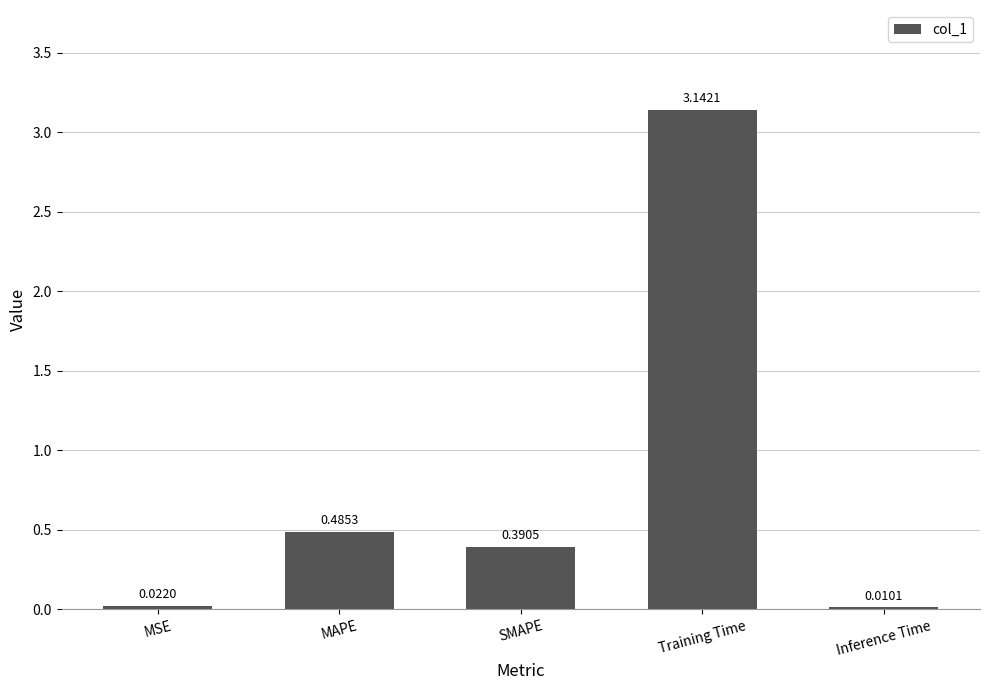

At which category does the chart reach its peak across all series?

Training Time